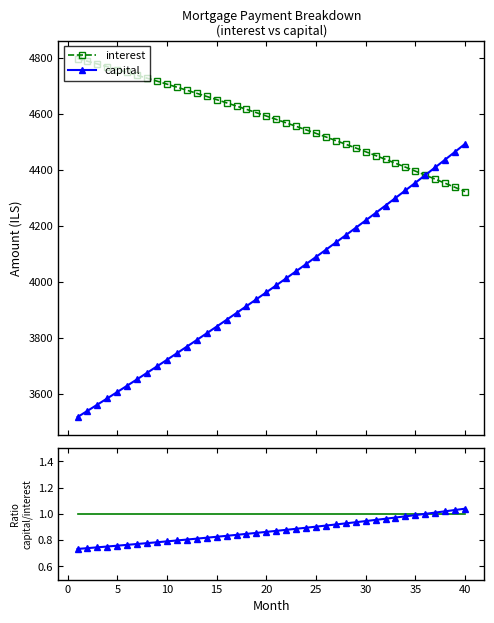

What is the minimum value for capital?

3517.7